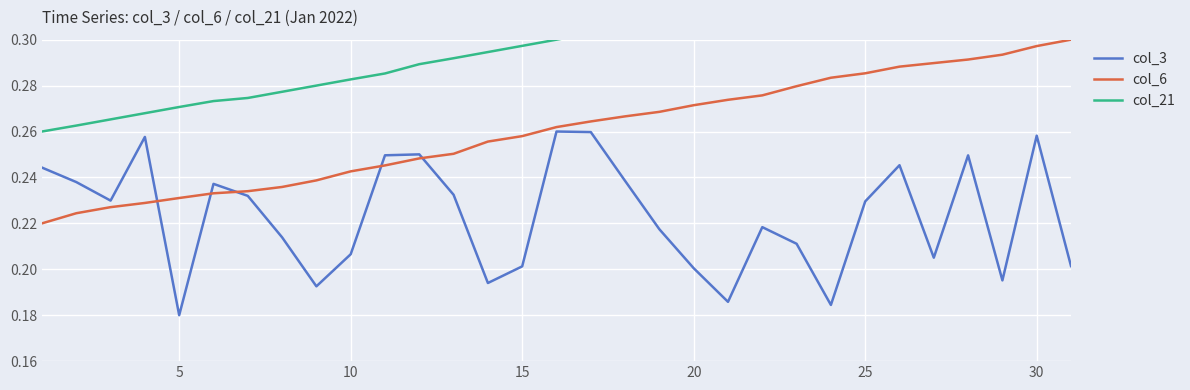

How many lines are shown in the chart?

3